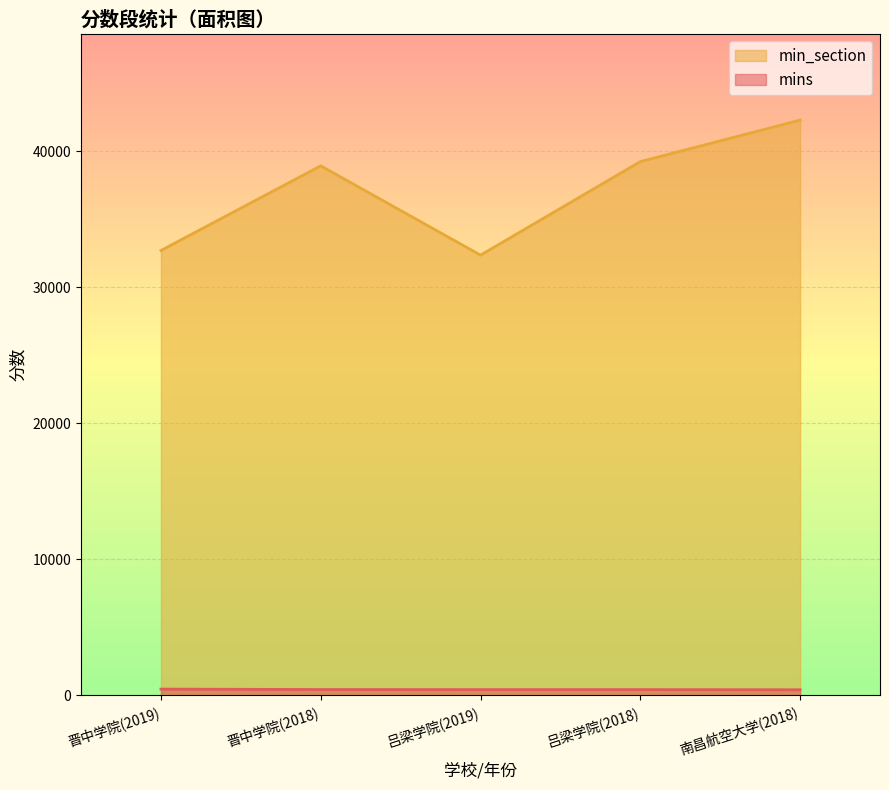

What is the sum of all min_section values?

185503